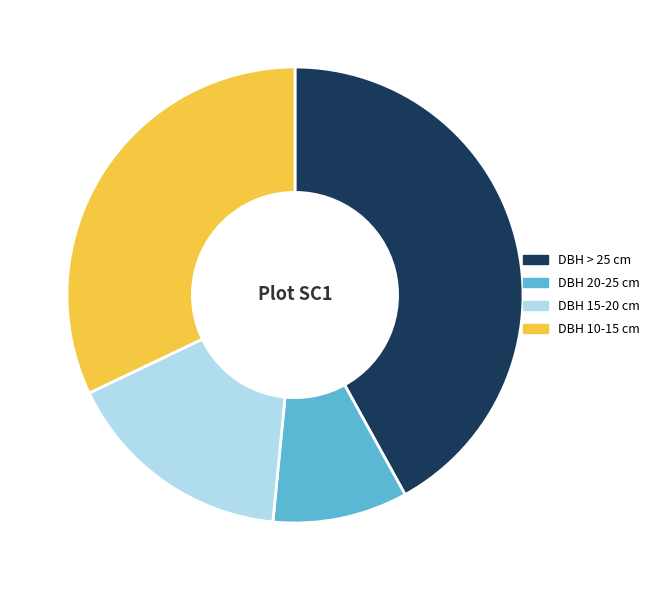

Combined, do DBH > 25 cm and DBH 10-15 cm account for over 50%?

Yes